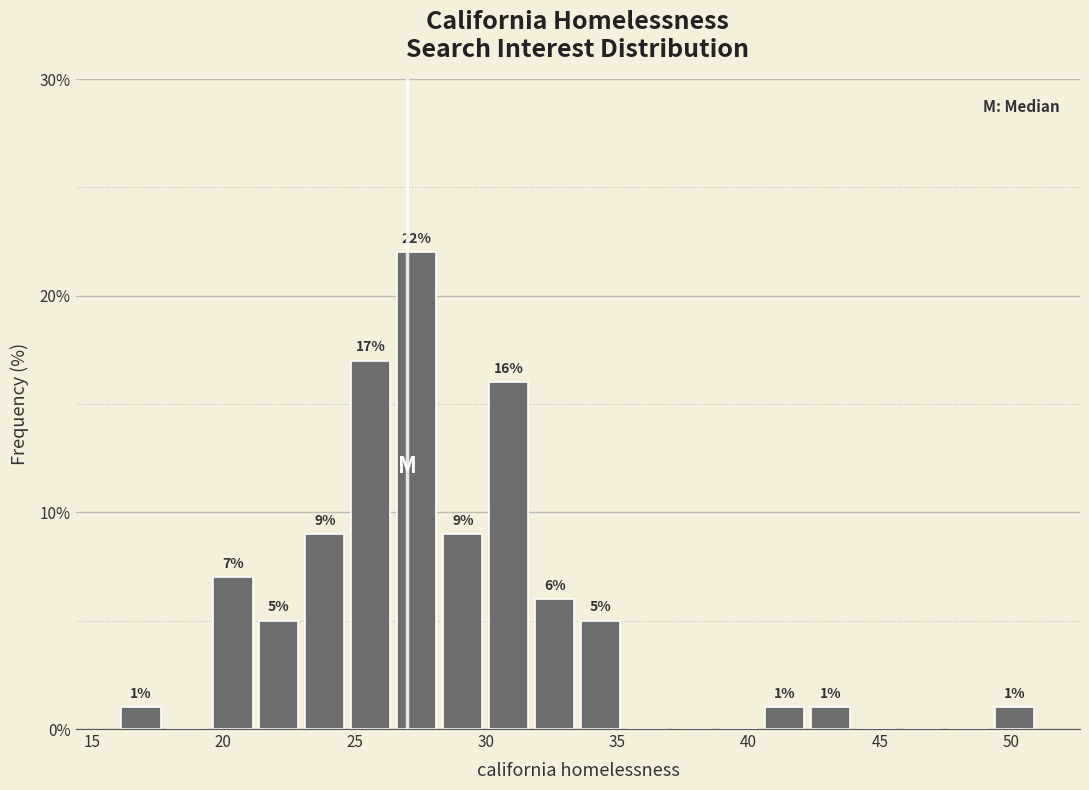

Read against the x-axis, roughly where is the centre of the tallest bar?

27.5